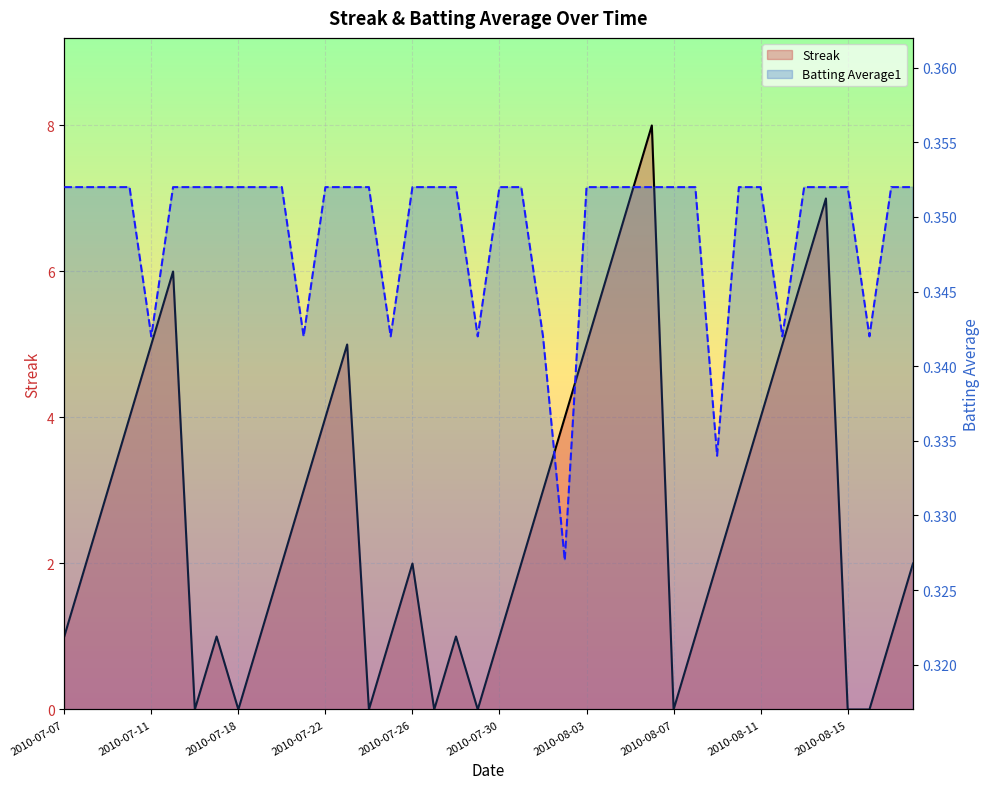

True or false: Batting Average1 and Streak intersect in this chart.

True